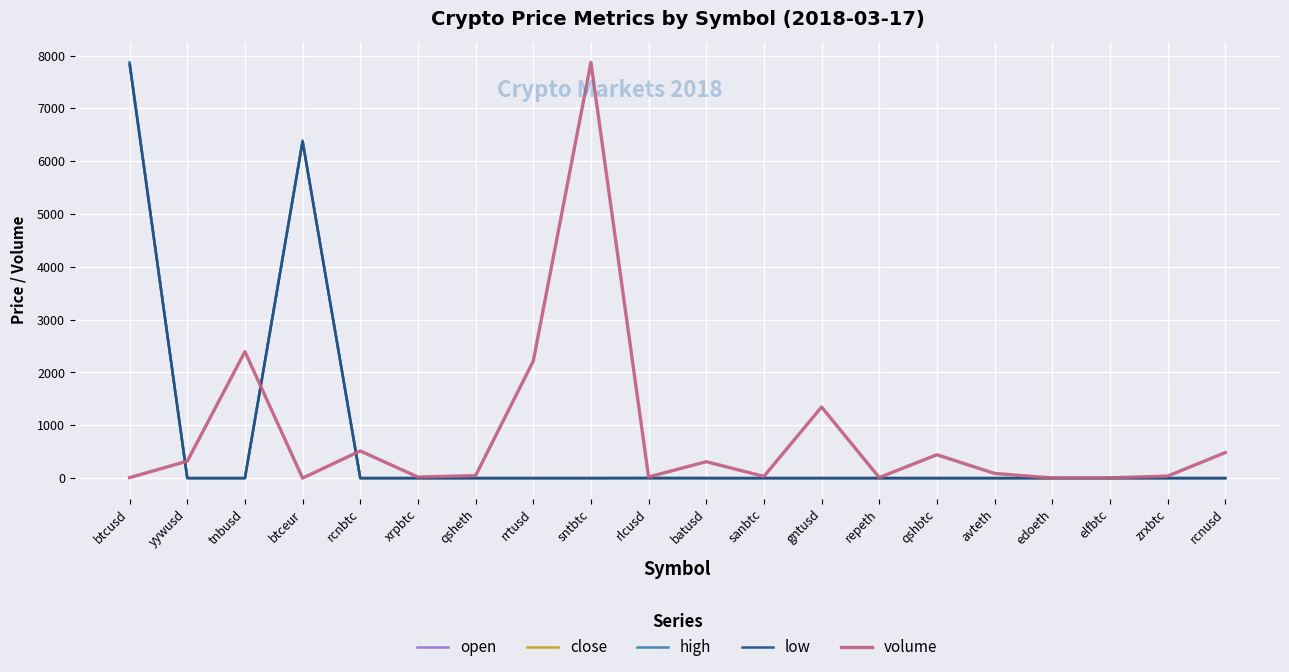

True or false: high has more than 2 interior local peaks.

True